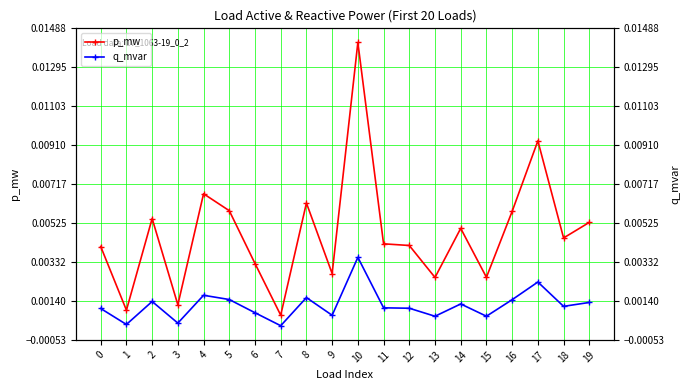

Rank the categories by q_mvar value from highest to lowest.

10, 17, 4, 8, 5, 16, 2, 19, 14, 18, 11, 12, 0, 6, 9, 15, 13, 3, 1, 7